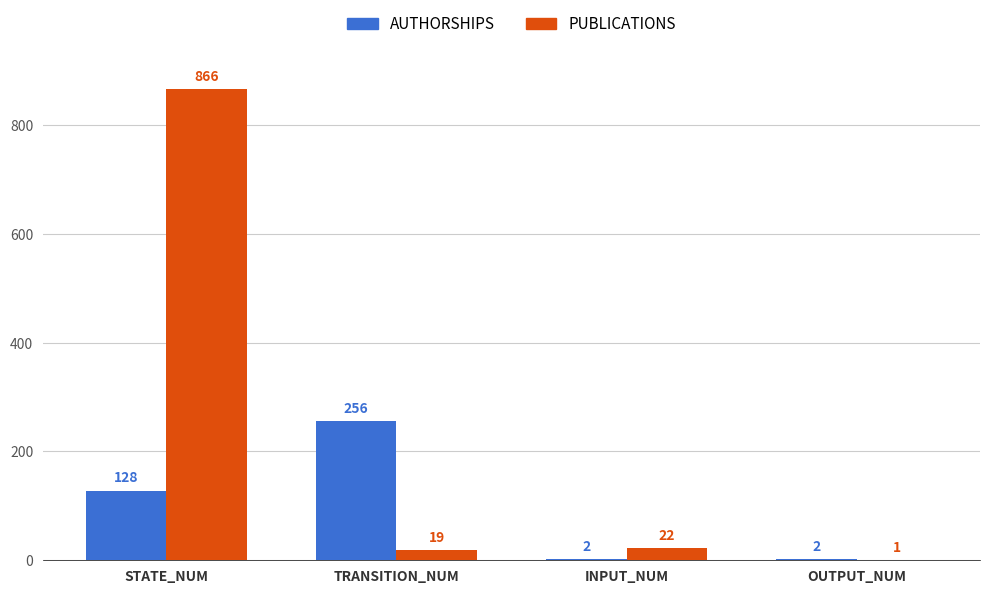

The PUBLICATIONS series shows 1502 at STATE_NUM. True or false?

False